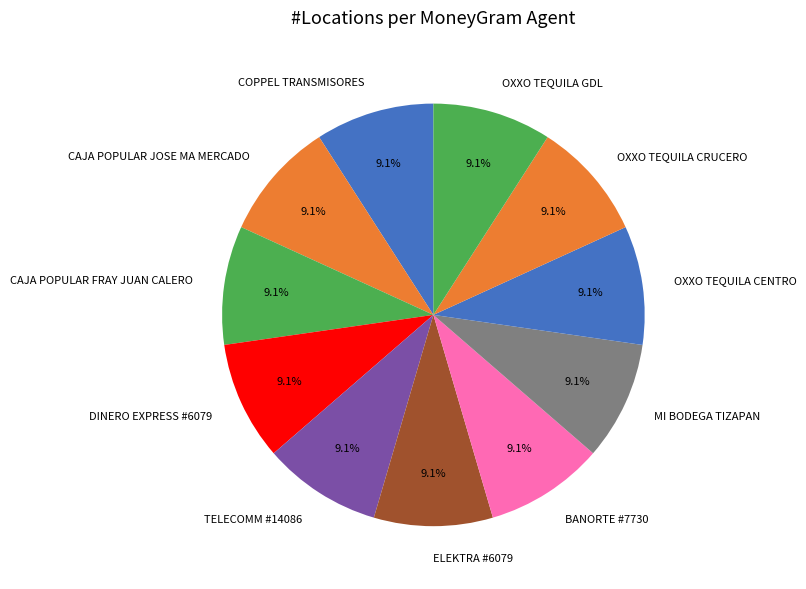

True or false: MI BODEGA TIZAPAN accounts for 15% of the total.

False